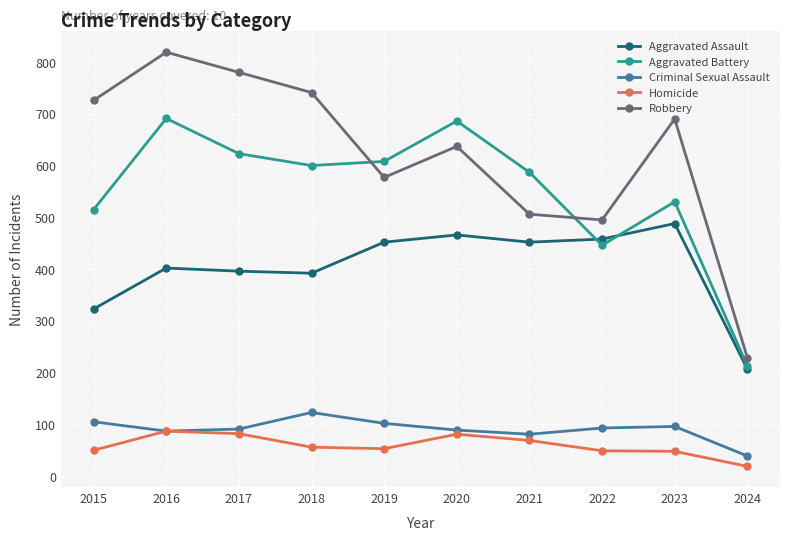

Which series has the widest spread of values?

Robbery